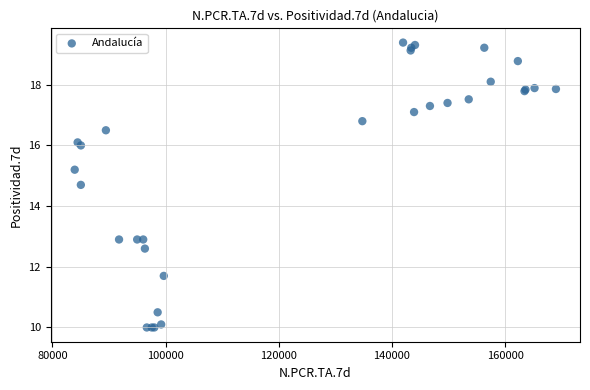

What Y value in the scatter plot is closest to 14?

14.7